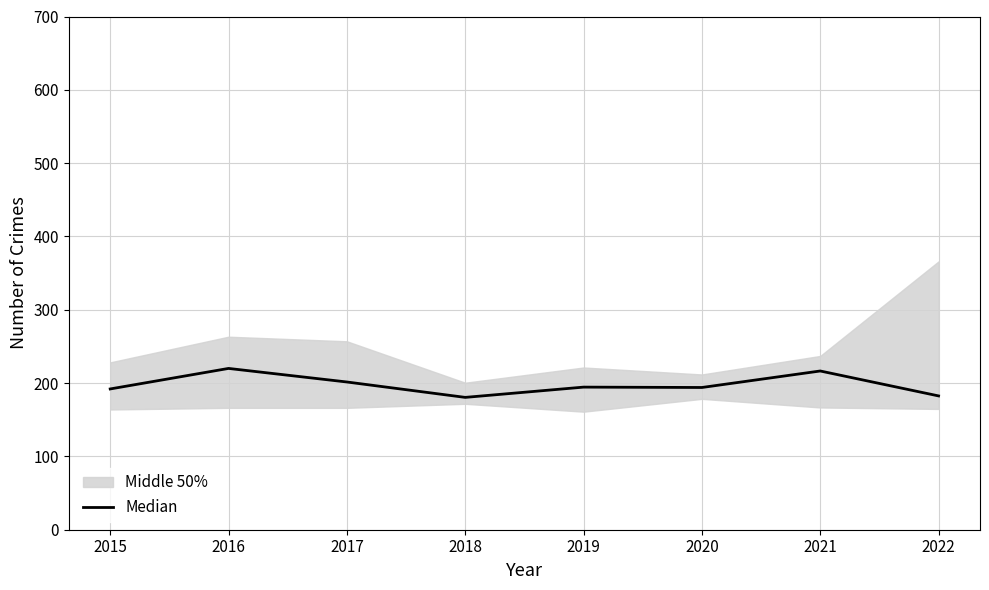

What is the sum of all values?

1581.5